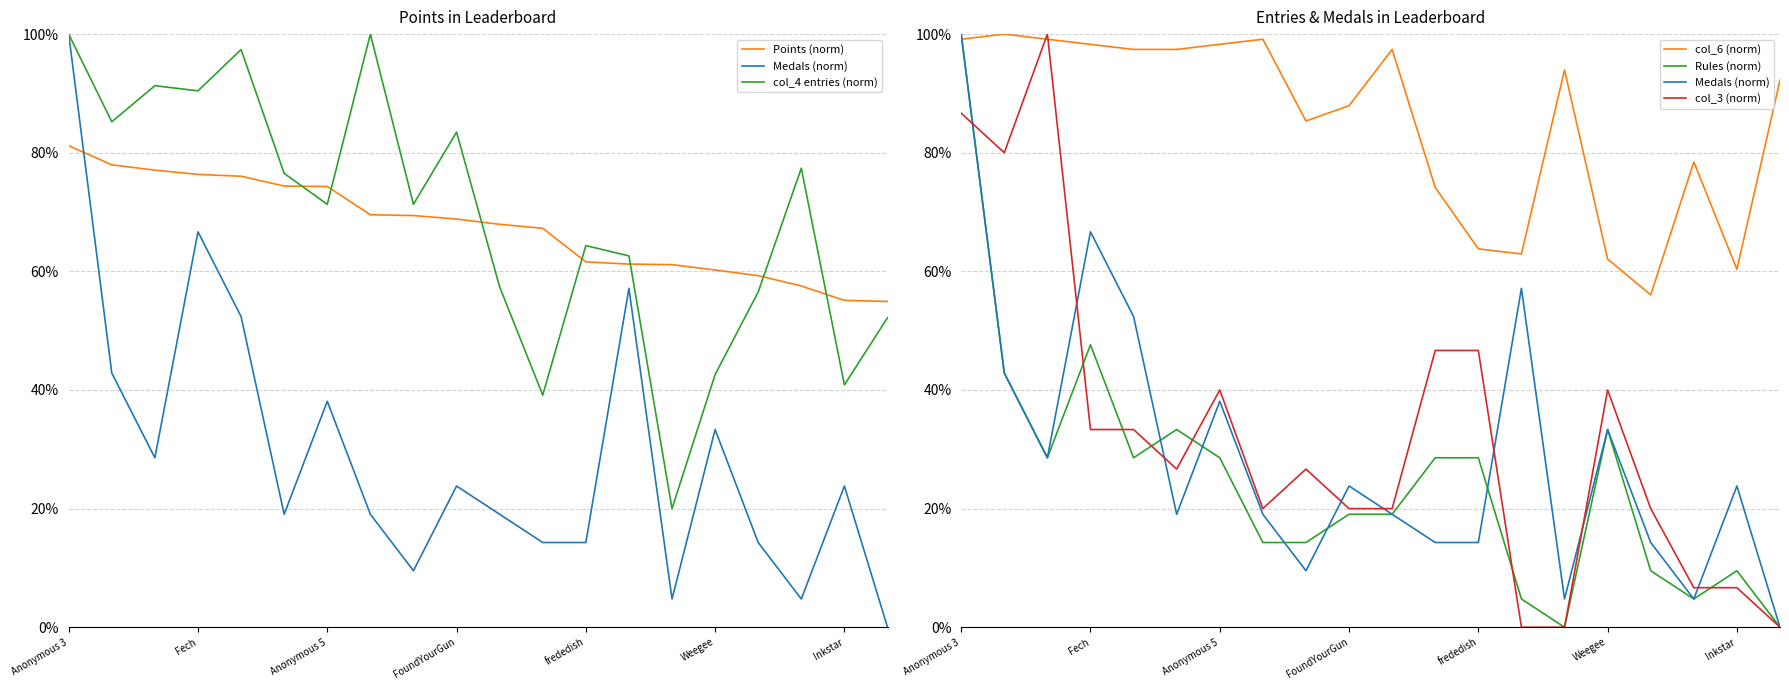

True or false: col_3 (norm) and Points (norm) cross at least once.

True